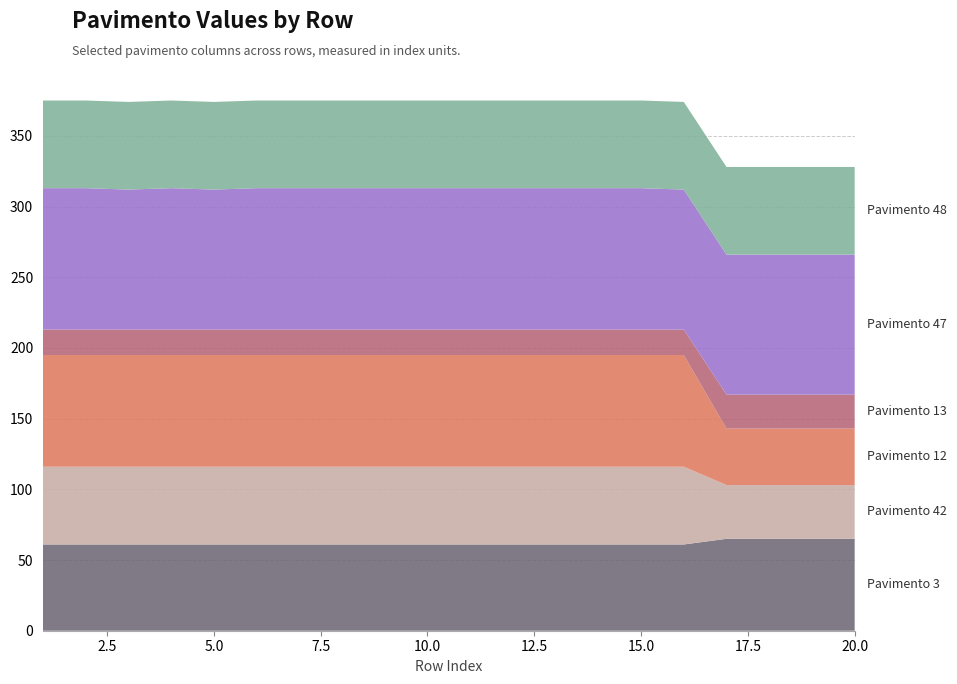

Reading right to left, list all the values displayed in this chart.

Pavimento 3: 65	65	65	65	61	61	61	61	61	61	61	61	61	61	61	61	61	61	61	61
Pavimento 42: 38	38	38	38	55	55	55	55	55	55	55	55	55	55	55	55	55	55	55	55
Pavimento 12: 40	40	40	40	79	79	79	79	79	79	79	79	79	79	79	79	79	79	79	79
Pavimento 13: 24	24	24	24	18	18	18	18	18	18	18	18	18	18	18	18	18	18	18	18
Pavimento 47: 99	99	99	99	99	100	100	100	100	100	100	100	100	100	100	99	100	99	100	100
Pavimento 48: 62	62	62	62	62	62	62	62	62	62	62	62	62	62	62	62	62	62	62	62